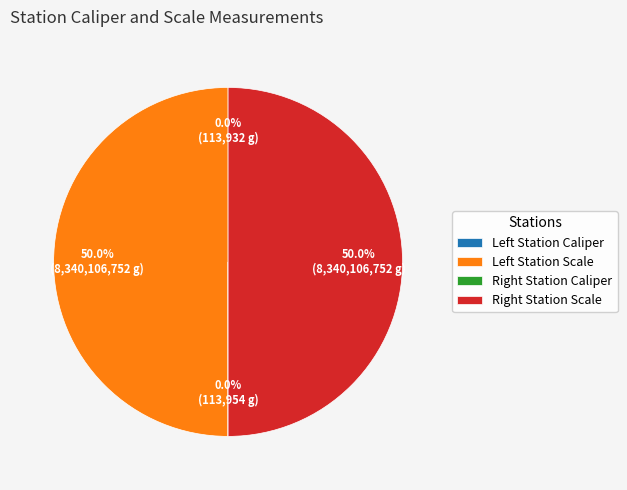

What is the largest slice in the pie chart?

Left Station Scale